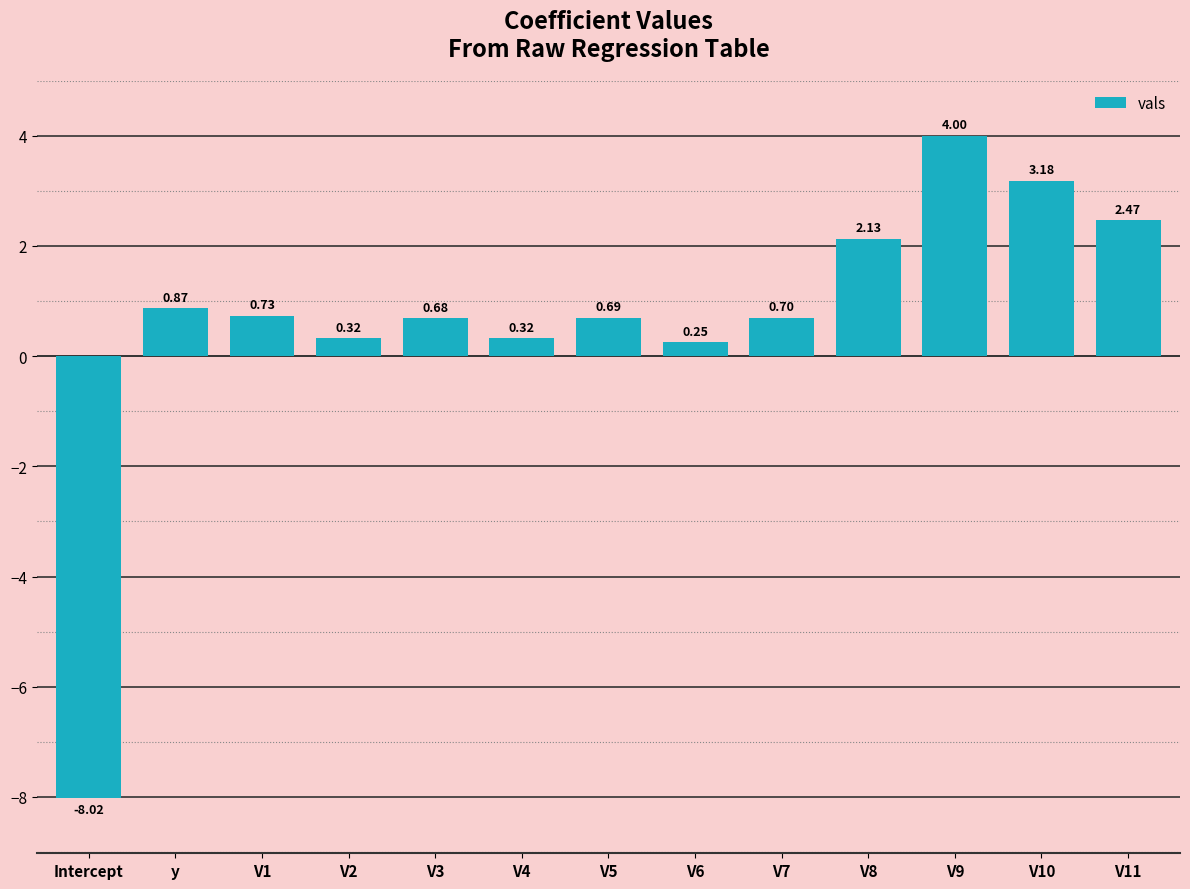

What is the change in value from V3 to V9?

+3.3